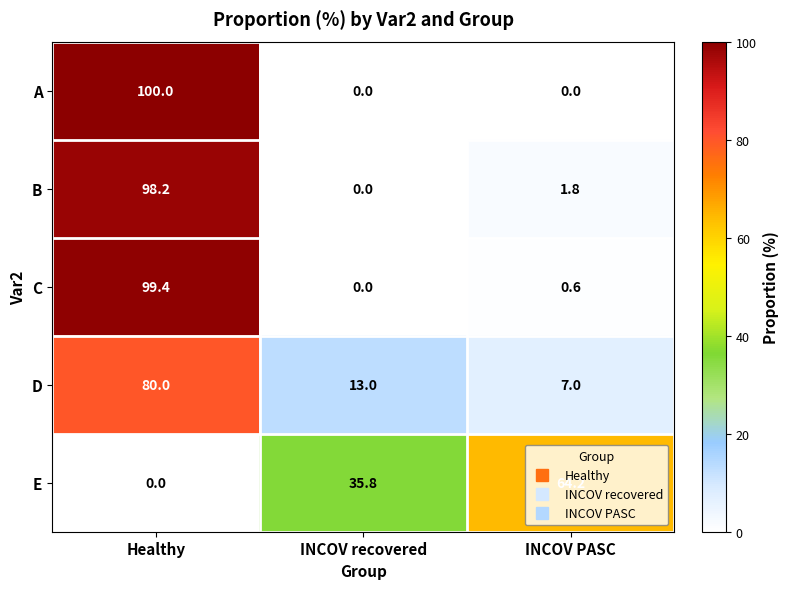

What is the total value across all series at Healthy?

377.6